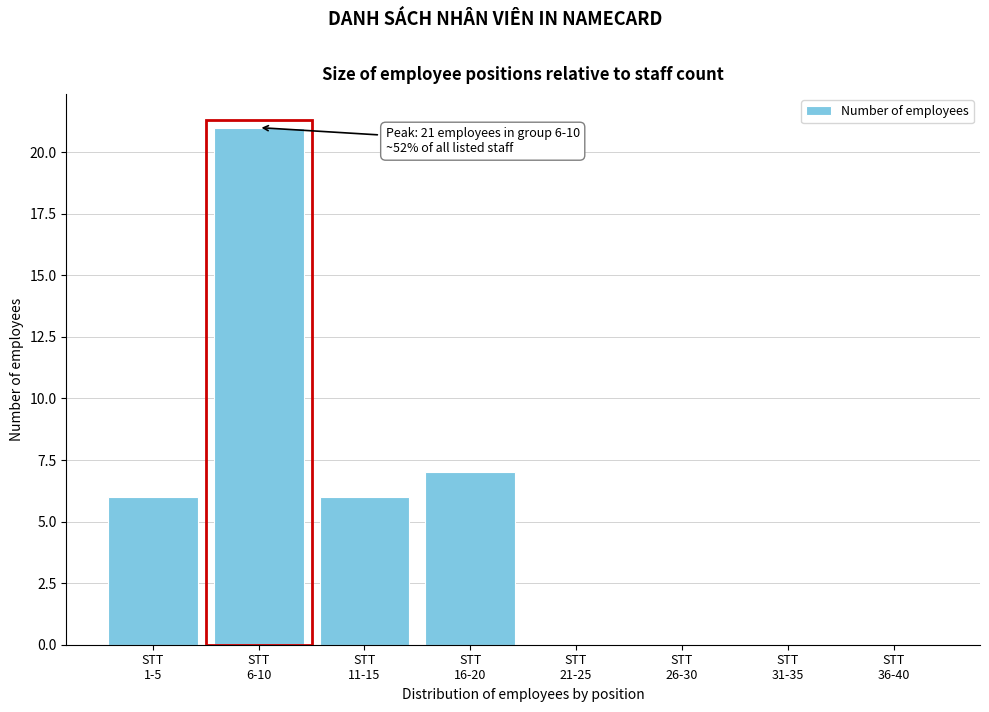

What is the maximum value shown in the chart?

21